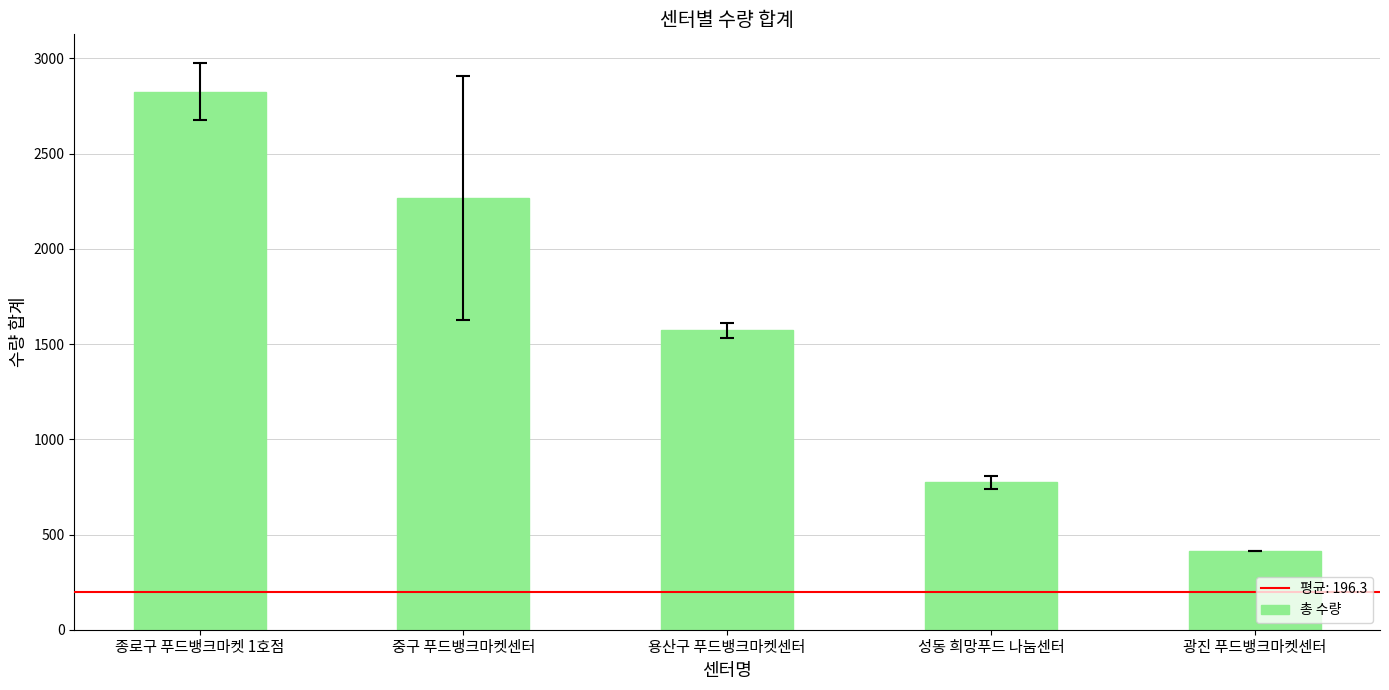

The value at 용산구 푸드뱅크마켓센터 is 1572. True or false?

True